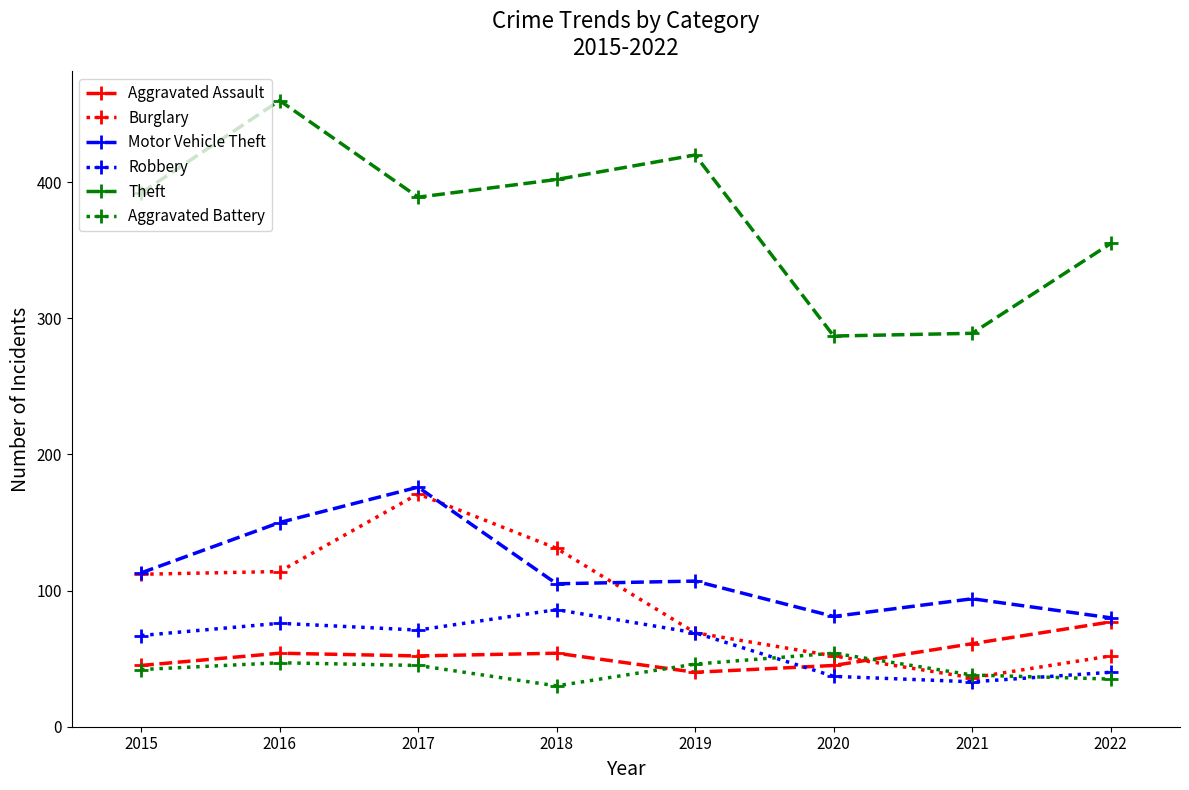

Which series has the largest total across all categories?

Theft